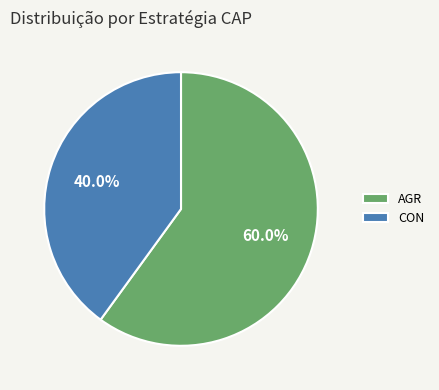

Between AGR and CON, which is larger?

AGR